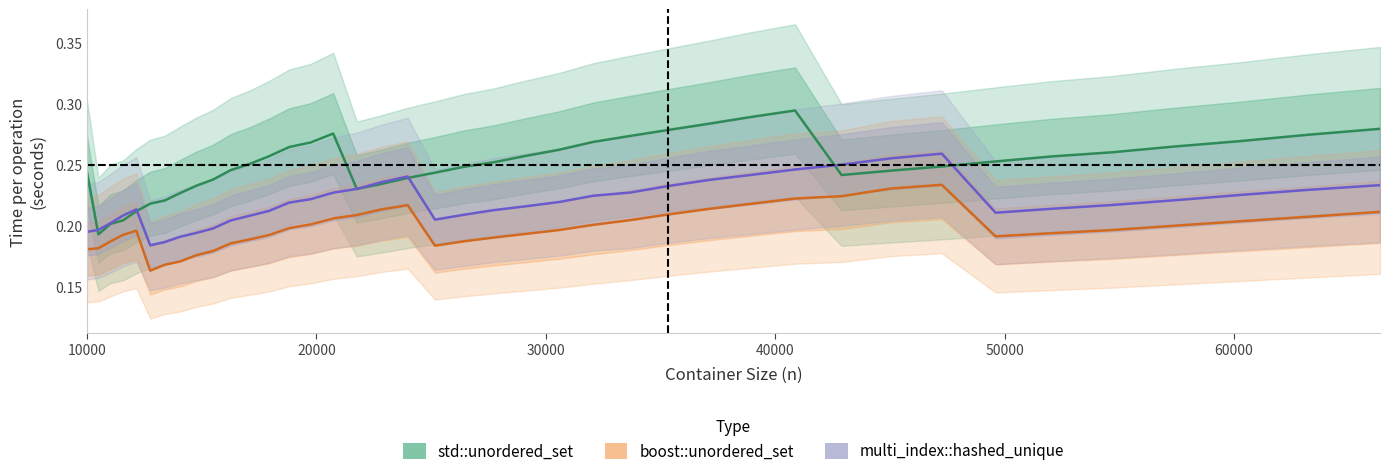

How many lines are shown in the chart?

3